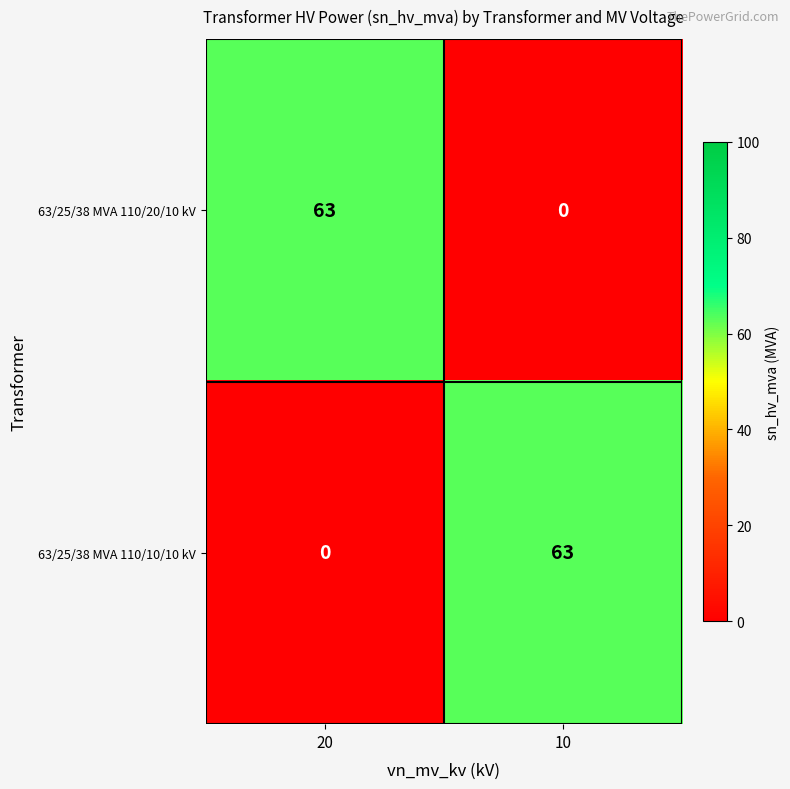

What is the approximate value of 63/25/38 MVA 110/20/10 kV at 20, to the nearest 5?

65